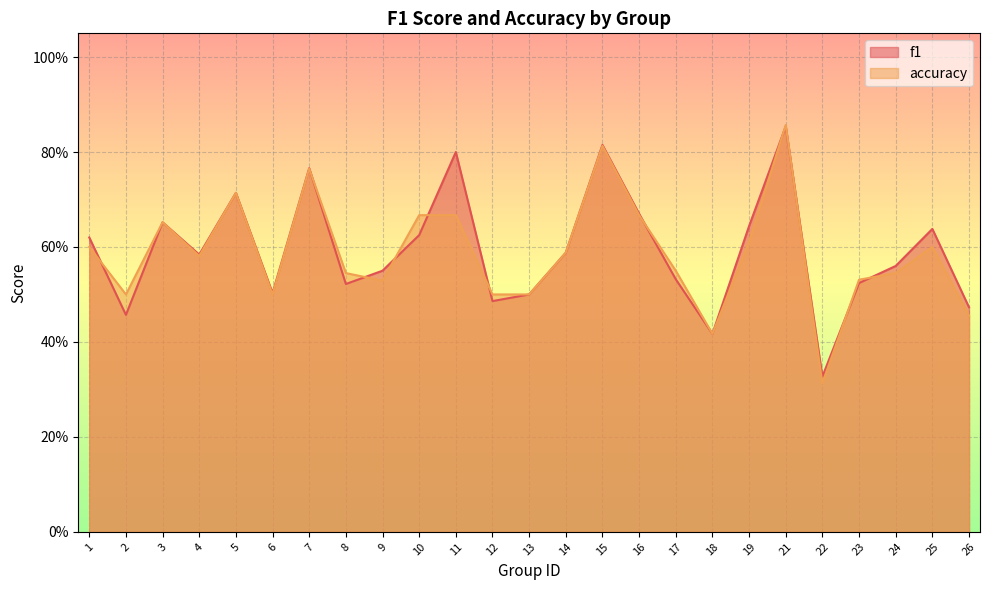

Reading left to right, transcribe all the data shown in this chart.

f1: 0.6	0.5	0.7	0.6	0.7	0.5	0.8	0.5	0.6	0.6	0.8	0.5	0.5	0.6	0.8	0.7	0.5	0.4	0.6	0.9	0.3	0.5	0.6	0.6	0.5
accuracy: 0.6	0.5	0.7	0.6	0.7	0.5	0.8	0.5	0.5	0.7	0.7	0.5	0.5	0.6	0.8	0.7	0.6	0.4	0.6	0.9	0.3	0.5	0.5	0.6	0.5